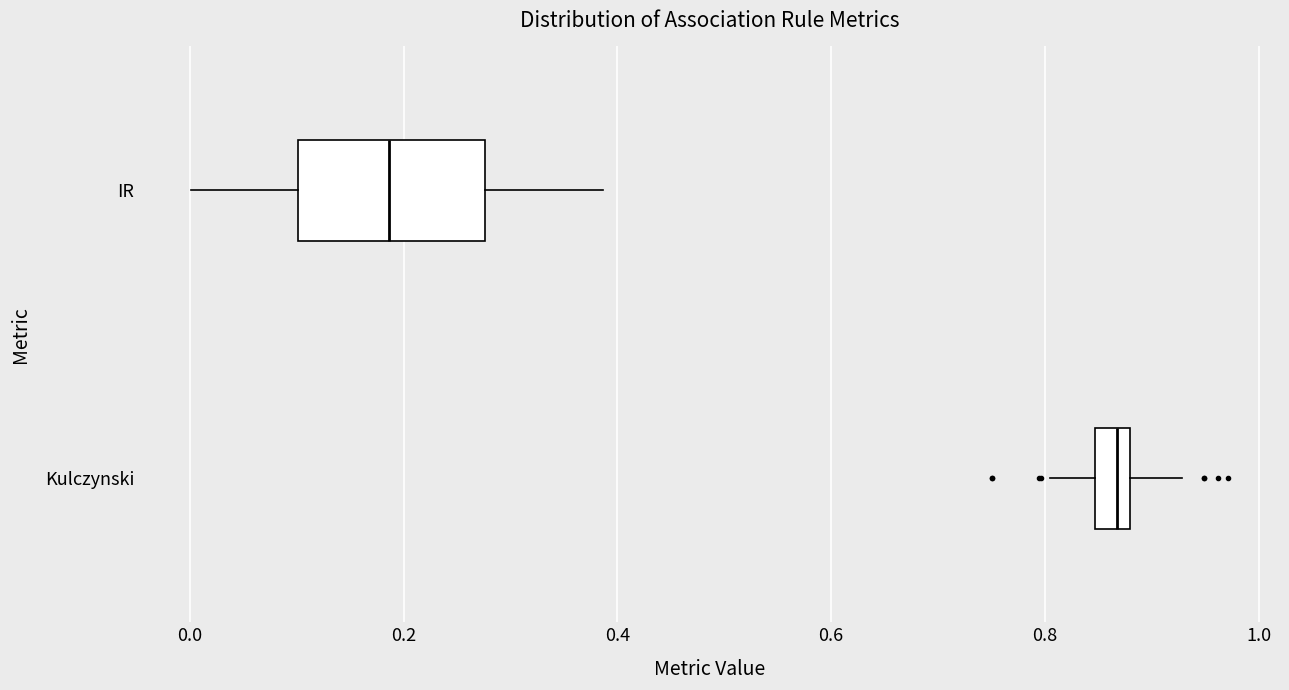

Where does the left whisker of the box for IR end on the x-axis? The values are not printed on the chart, so give them approximately, as read against the axis.

0.00